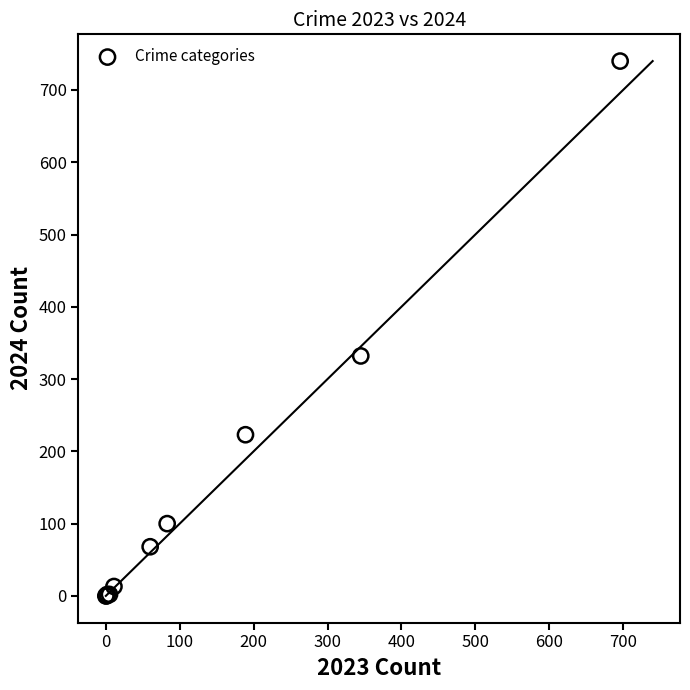

What Y value in the scatter plot is closest to 370?

332